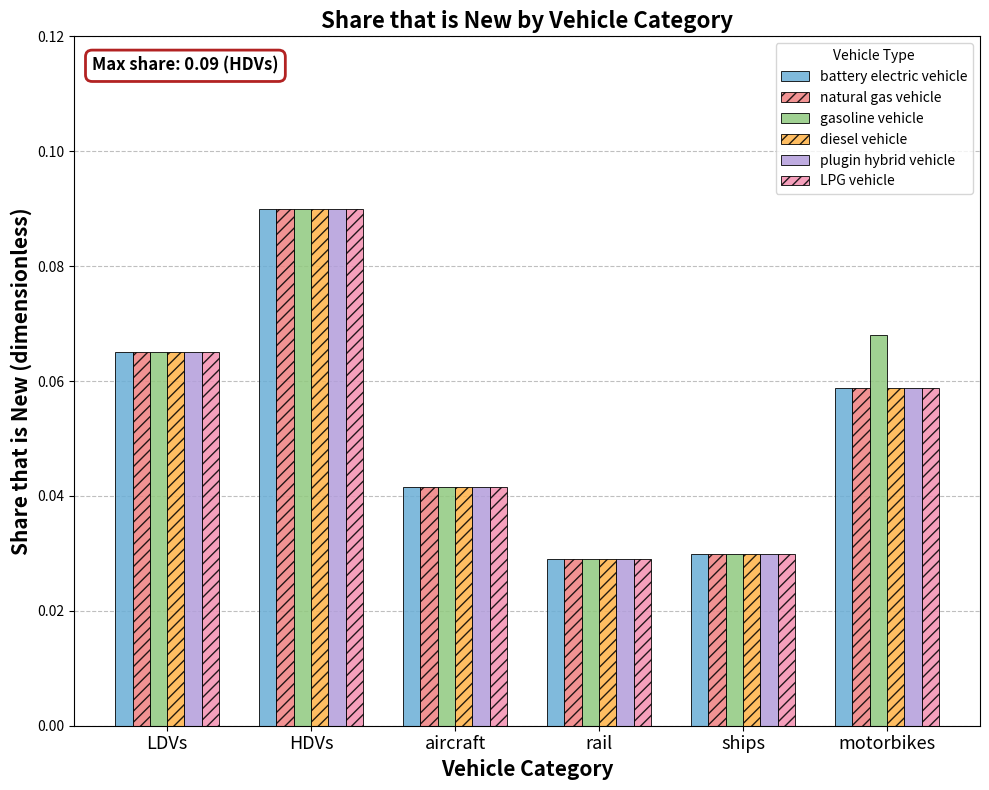

At how many categories does at least one series exceed 0?

6